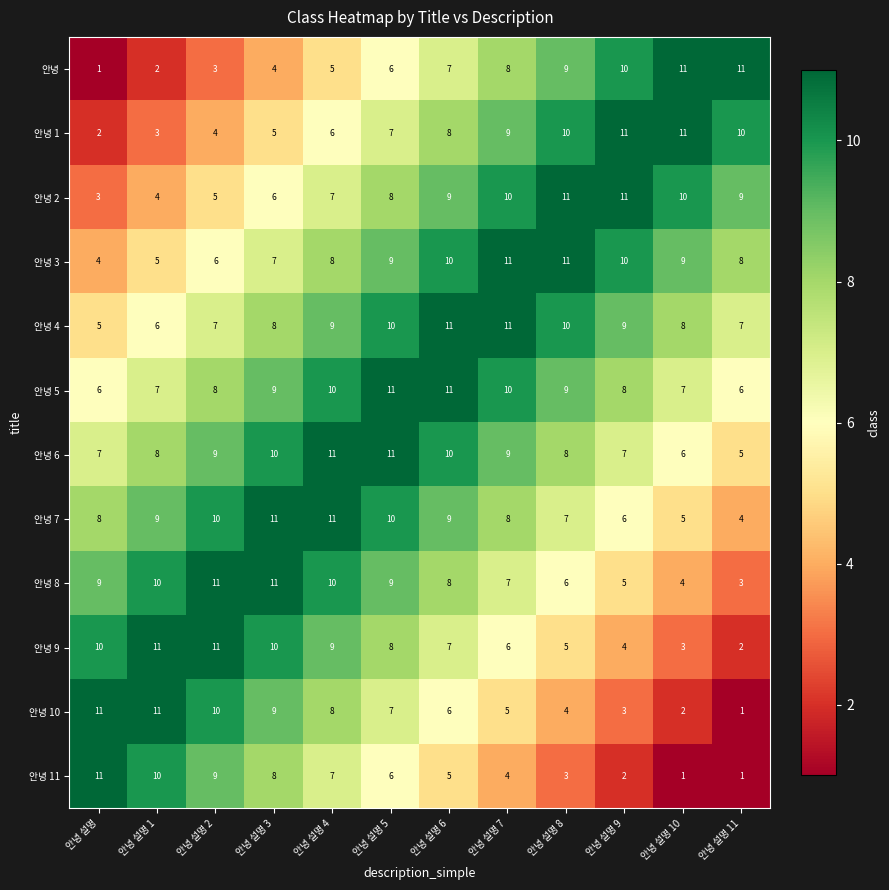

Count the number of data series in this chart.

12